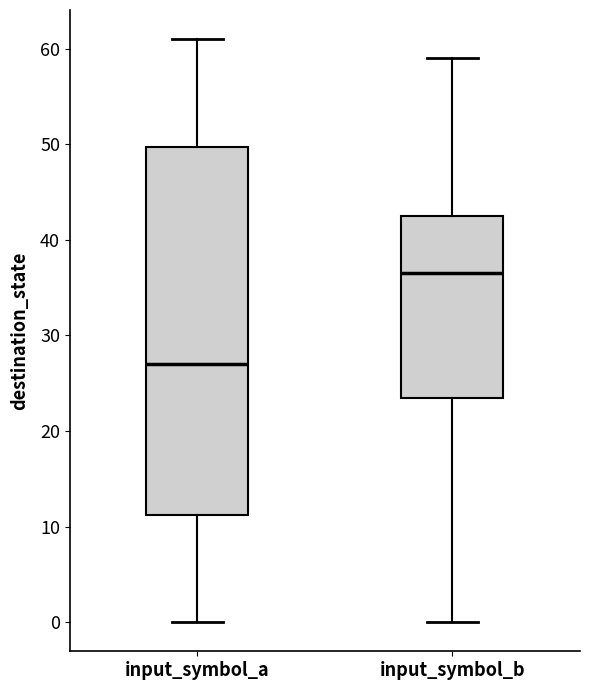

Which box has the lowest median line?

input_symbol_a